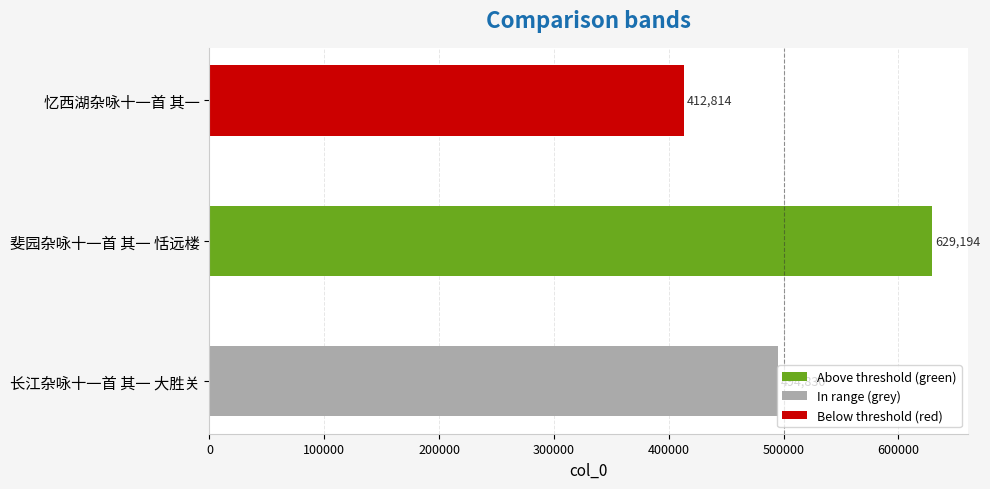

What value does the data have at 忆西湖杂咏十一首 其一, to the nearest 10?

412810